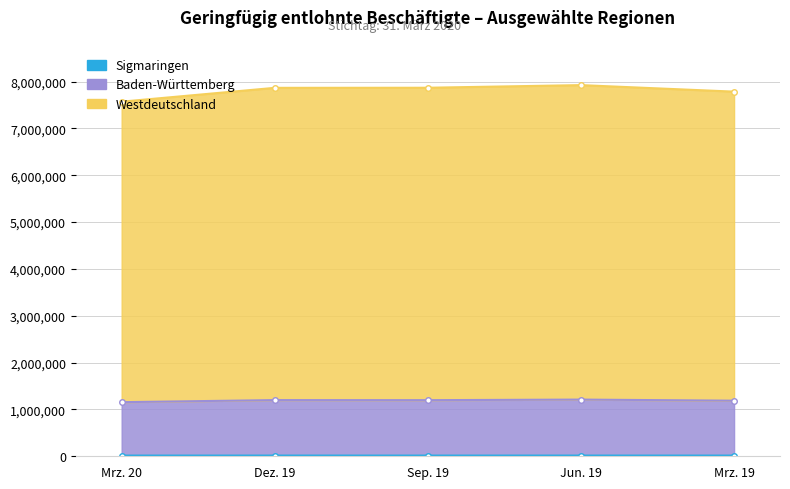

List the labels in order of Dez. 19 value, smallest first.

Sigmaringen, Baden-Württemberg, Westdeutschland